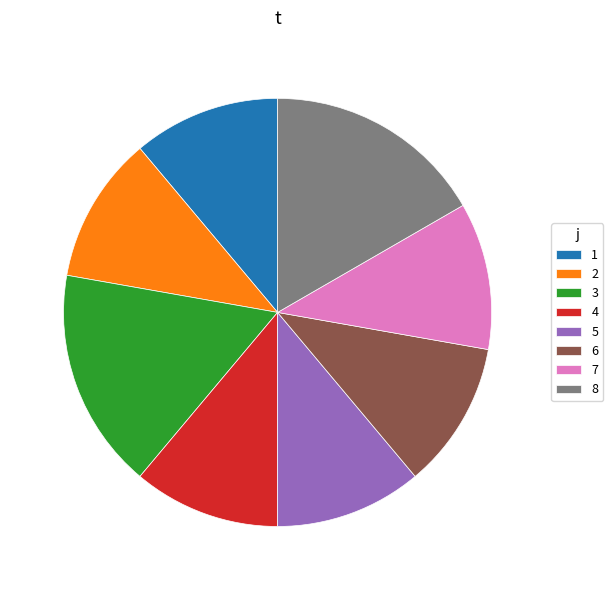

Do 4 and 3 together represent more than half of the pie?

No